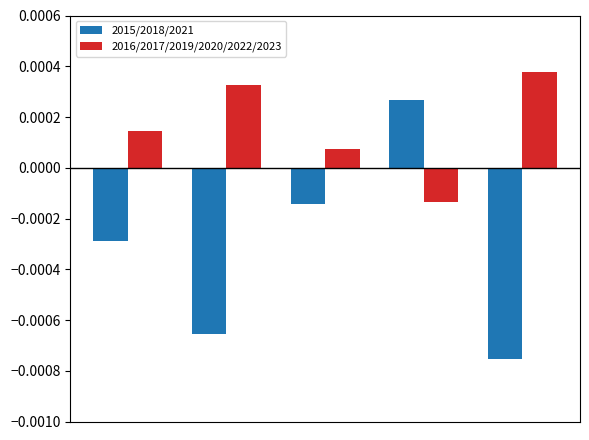

At how many categories does at least one series exceed 0?

5